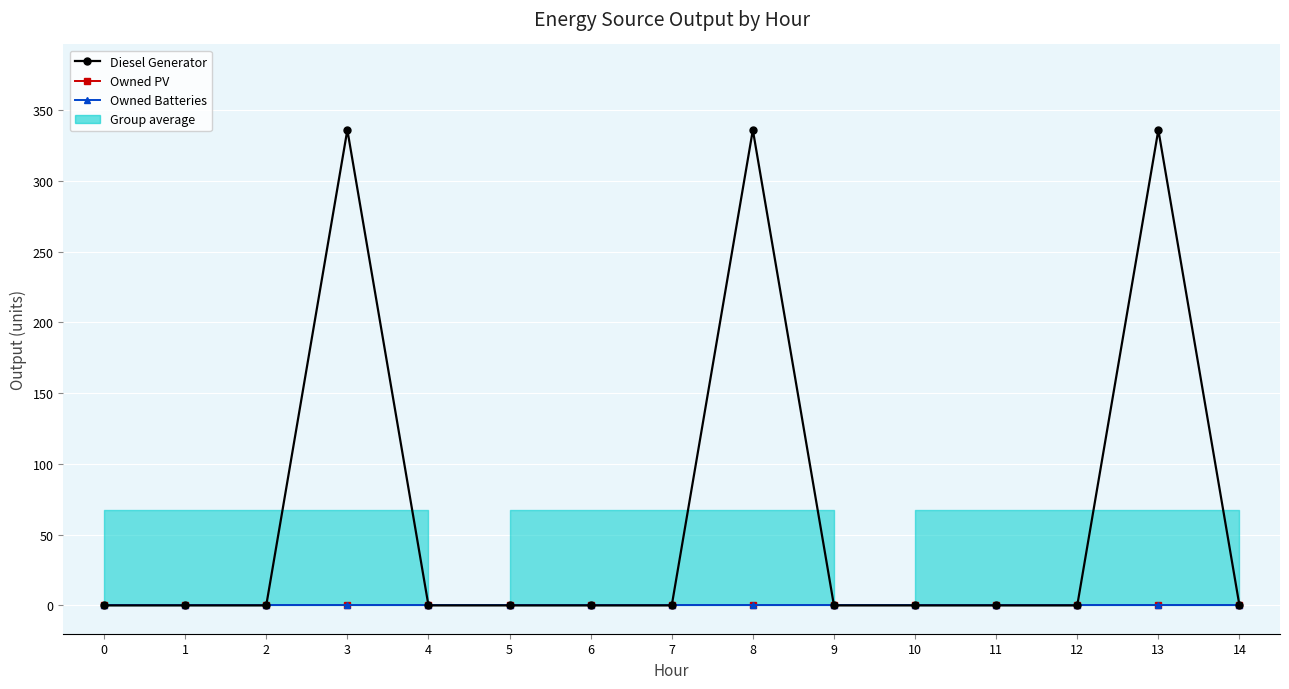

Which series has the largest total across all categories?

Diesel Generator